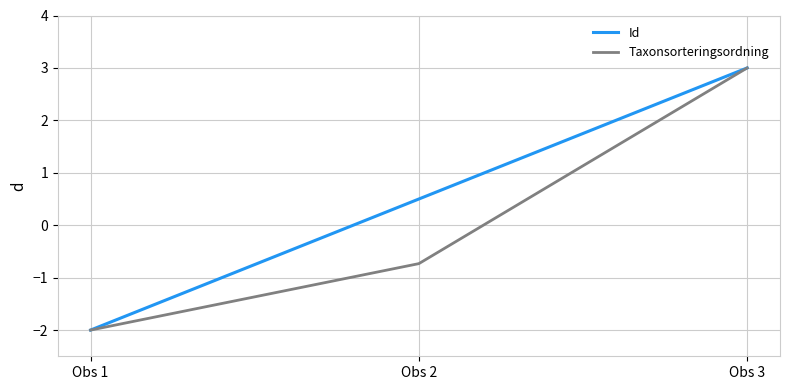

How many values in the Id series are below 0?

1